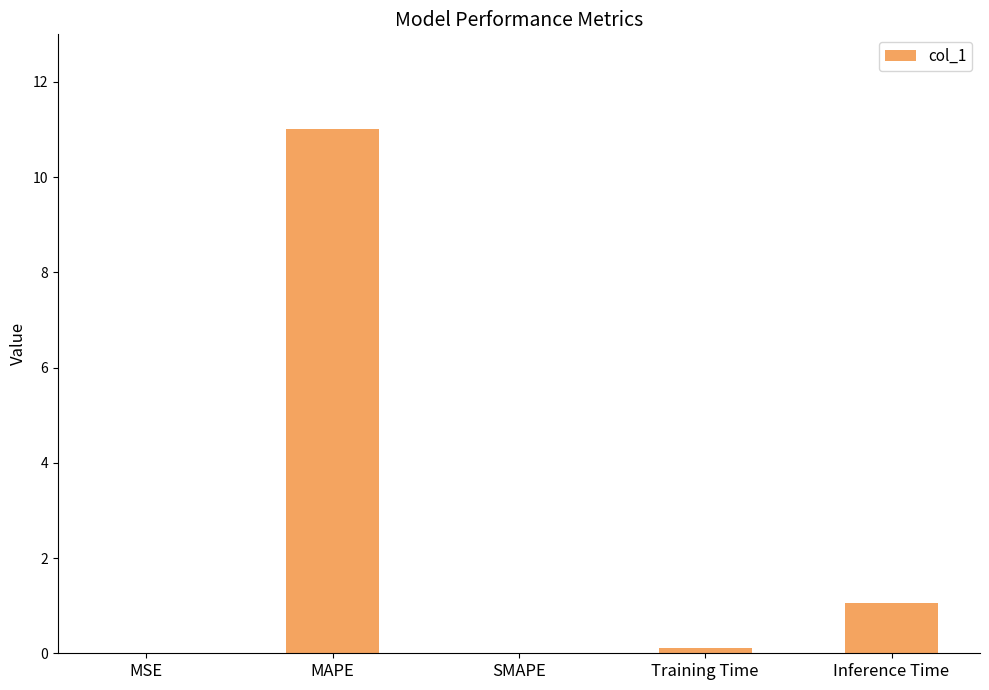

At which label is the value closest to 5?

Inference Time